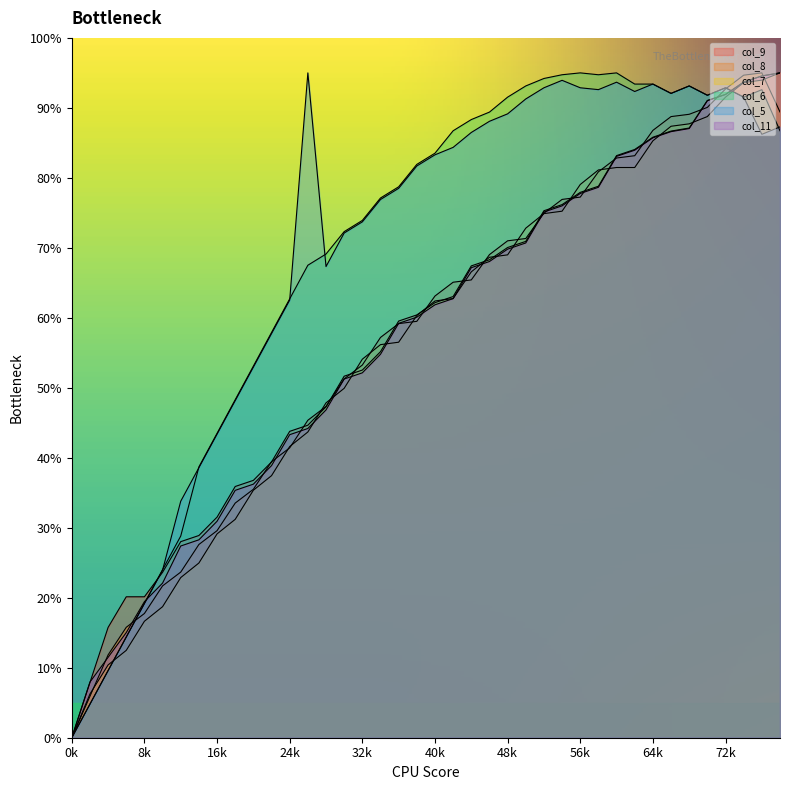

How many categories are shown in the chart?

40